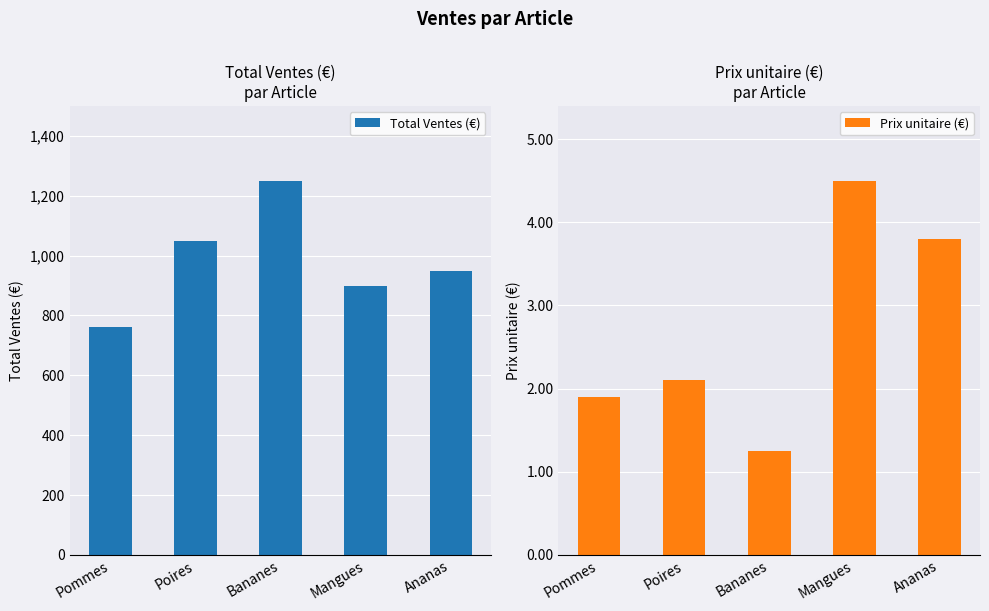

The value of Prix unitaire (€) at Bananes is 1.2. True or false?

True